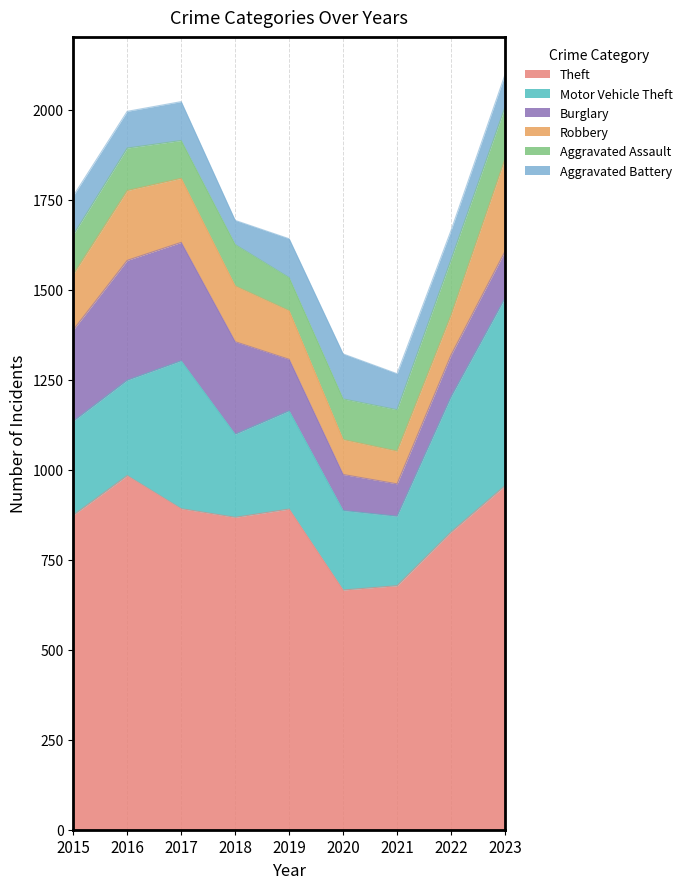

At how many categories does at least one series exceed 219?

9